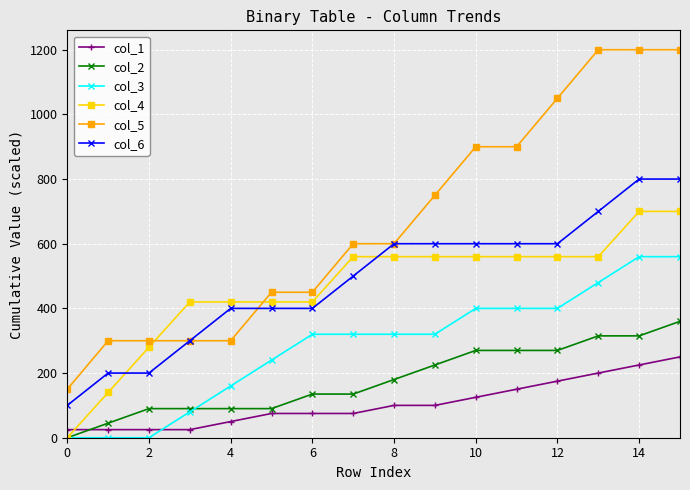

Reading left to right, what are all the values shown in this chart?

col_1: 25	25	25	25	50	75	75	75	100	100	125	150	175	200	225	250
col_2: 0	45	90	90	90	90	135	135	180	225	270	270	270	315	315	360
col_3: 0	0	0	80	160	240	320	320	320	320	400	400	400	480	560	560
col_4: 0	140	280	420	420	420	420	560	560	560	560	560	560	560	700	700
col_5: 150	300	300	300	300	450	450	600	600	750	900	900	1050	1200	1200	1200
col_6: 100	200	200	300	400	400	400	500	600	600	600	600	600	700	800	800